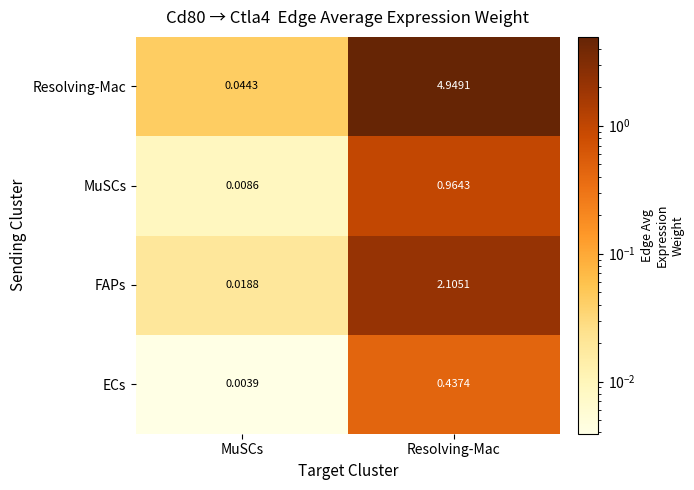

List the series in order of their peak value, lowest first.

ECs, MuSCs, FAPs, Resolving-Mac